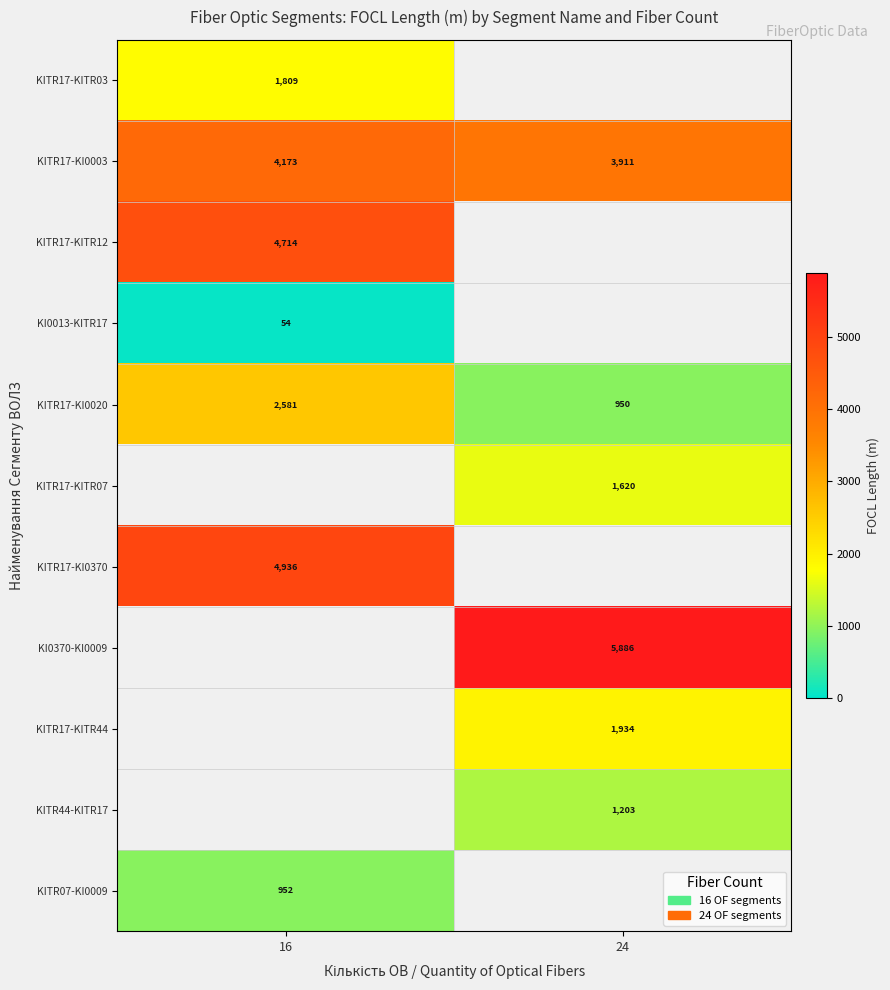

The value of KITR17-KITR44 at 24 is 1222. True or false?

False